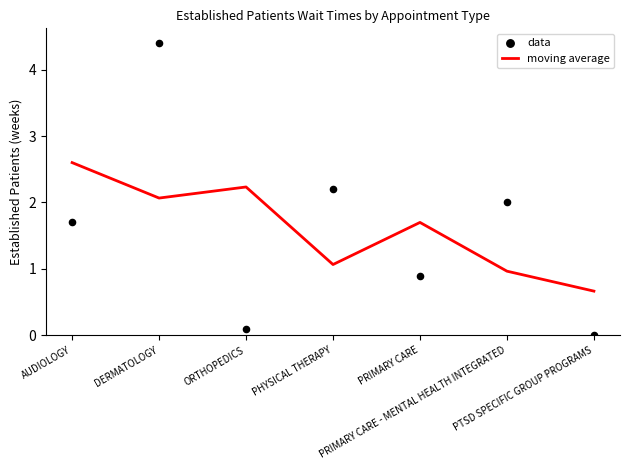

Which series has the largest total across all categories?

moving average